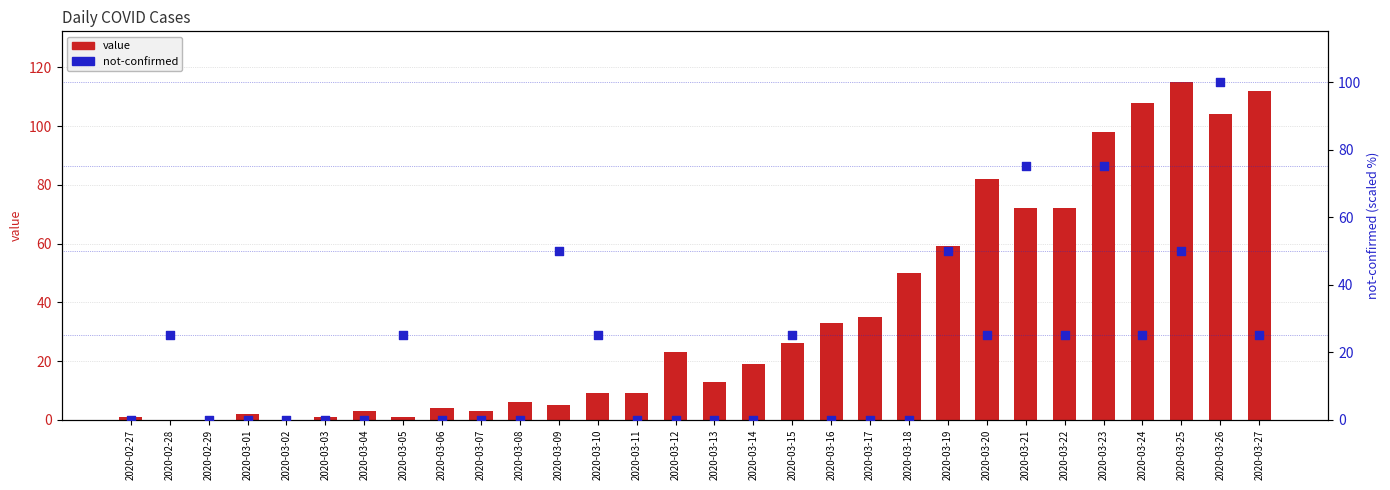

What are all the series names shown in the legend?

value, not-confirmed